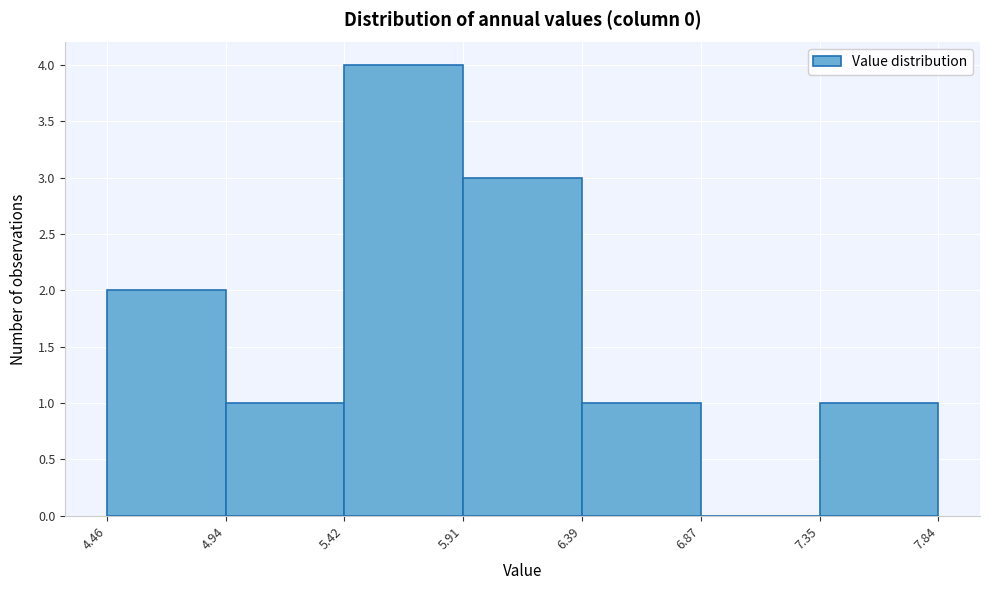

Reading left to right, transcribe this chart: for each bar, give the range it covers on the x-axis and its height. The values are not printed on the chart, so give them approximately, as read against the axis.

4.46 to 4.94: 2
4.94 to 5.42: 1
5.42 to 5.91: 4
5.91 to 6.39: 3
6.39 to 6.87: 1
6.87 to 7.35: 0
7.35 to 7.84: 1